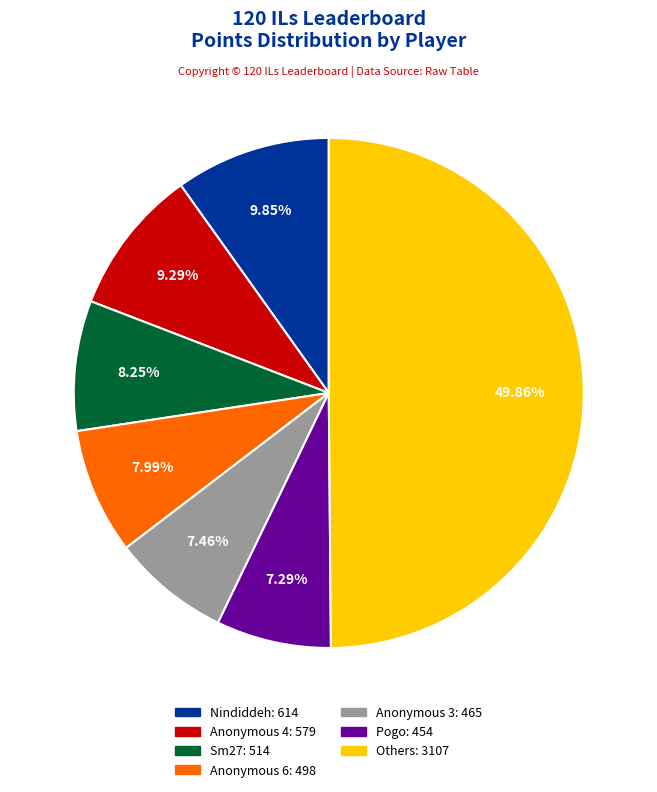

How many slices are in this pie chart?

7